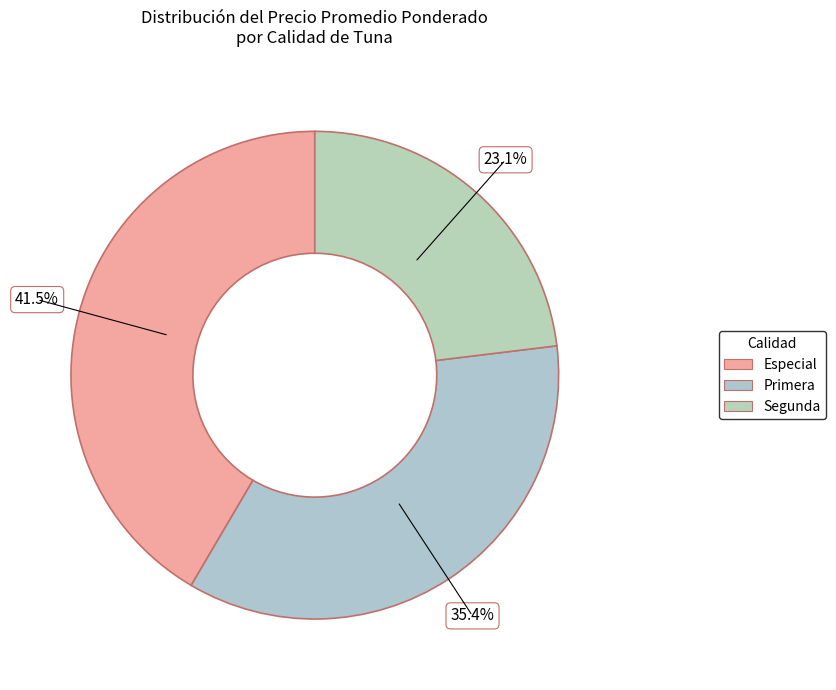

What percentage is NOT represented by Especial?

58.5%